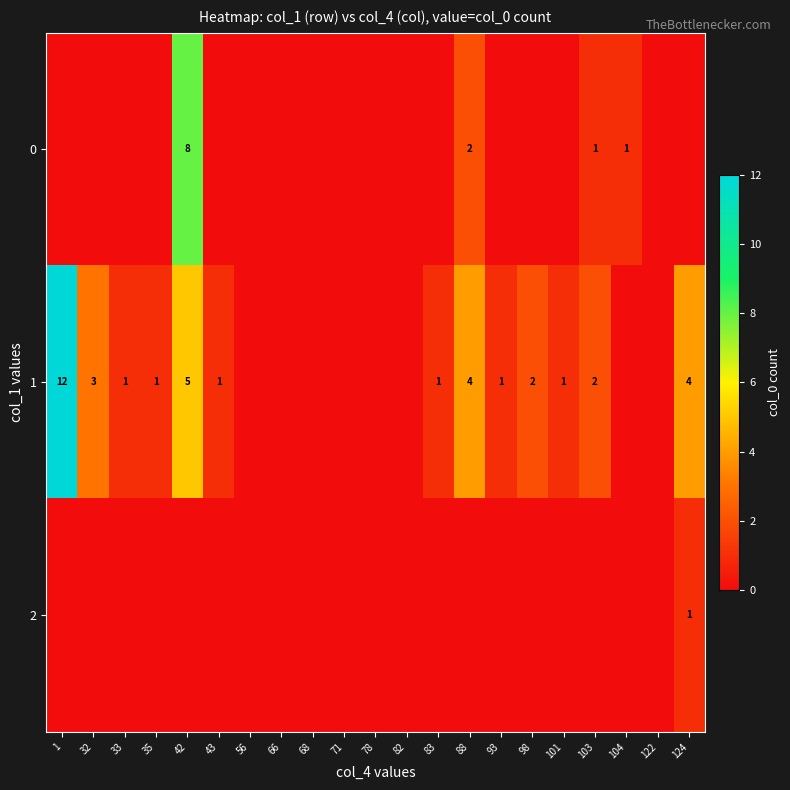

Is the value of 0 at 42 greater than the value of 2 at 124?

Yes